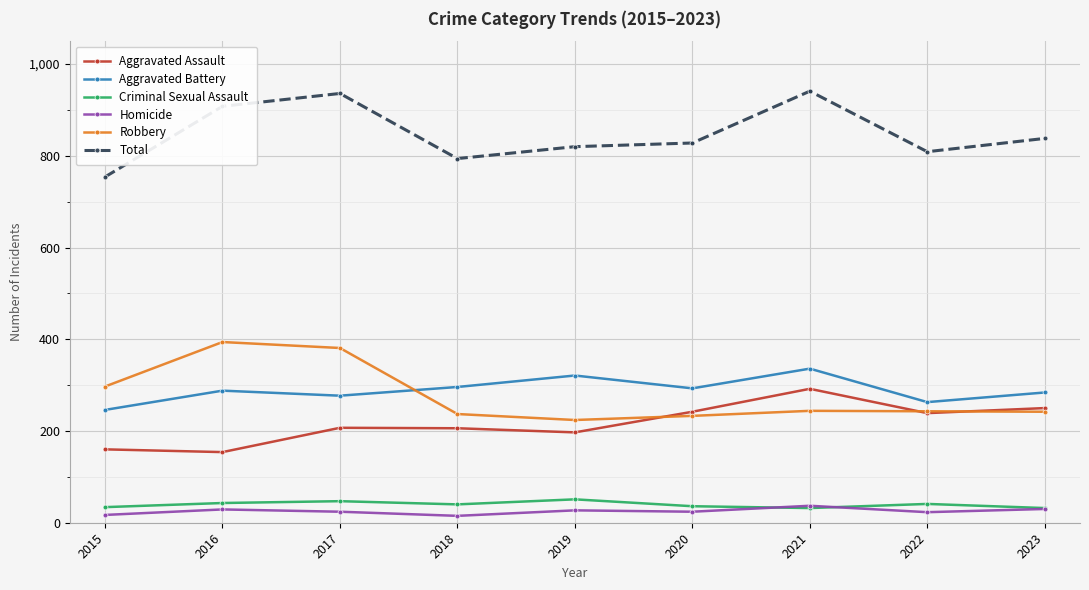

How many series are shown in this chart?

6